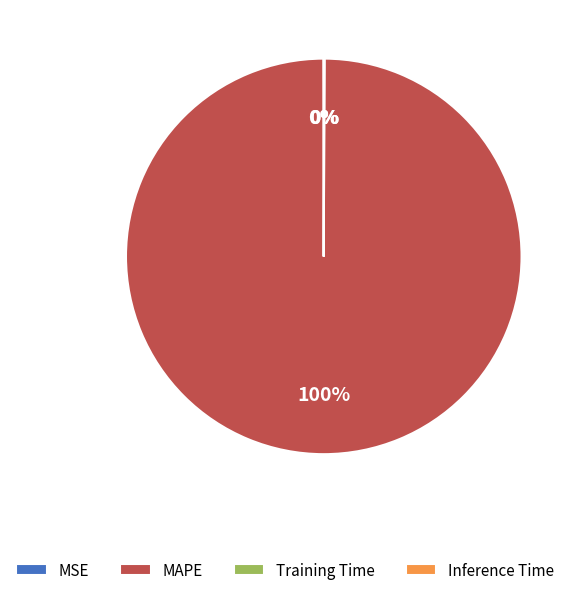

To the nearest percent, what is the average slice percentage?

25%